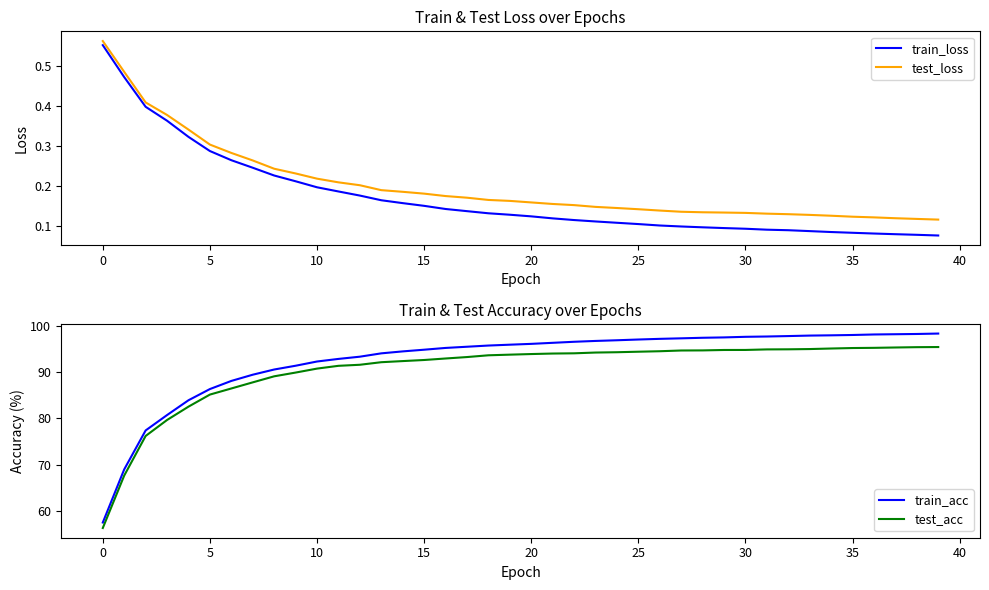

How many data points in test_acc are less than 93?

17